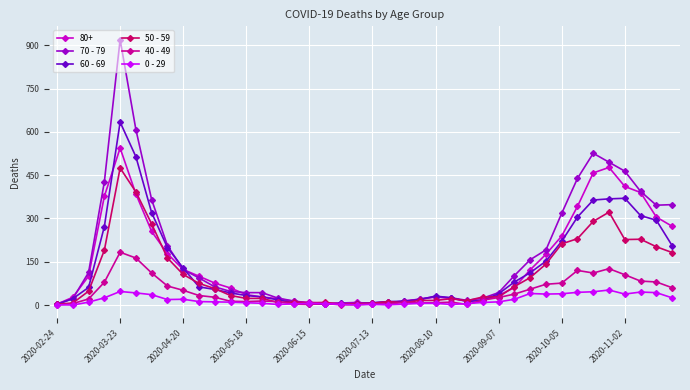

Which series has the largest range (max minus min)?

70 - 79